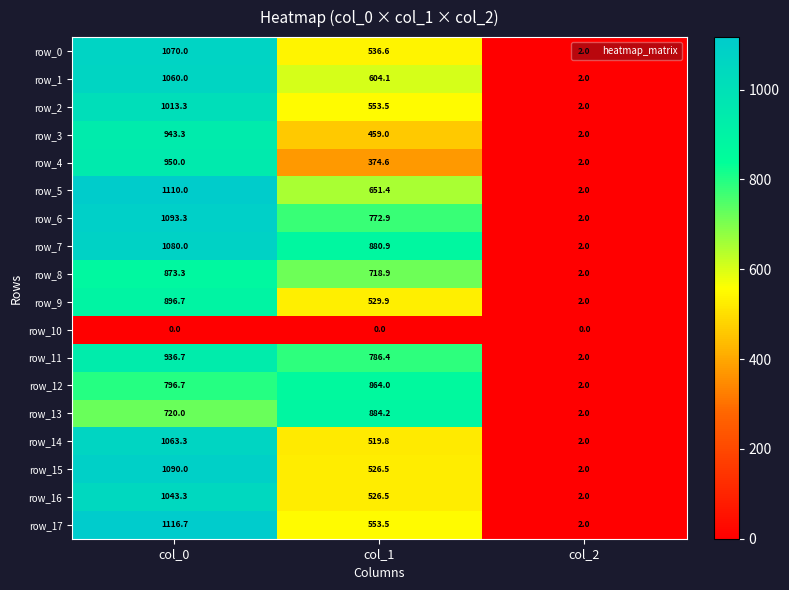

The value of row_11 at col_0 is 1524.0. True or false?

False